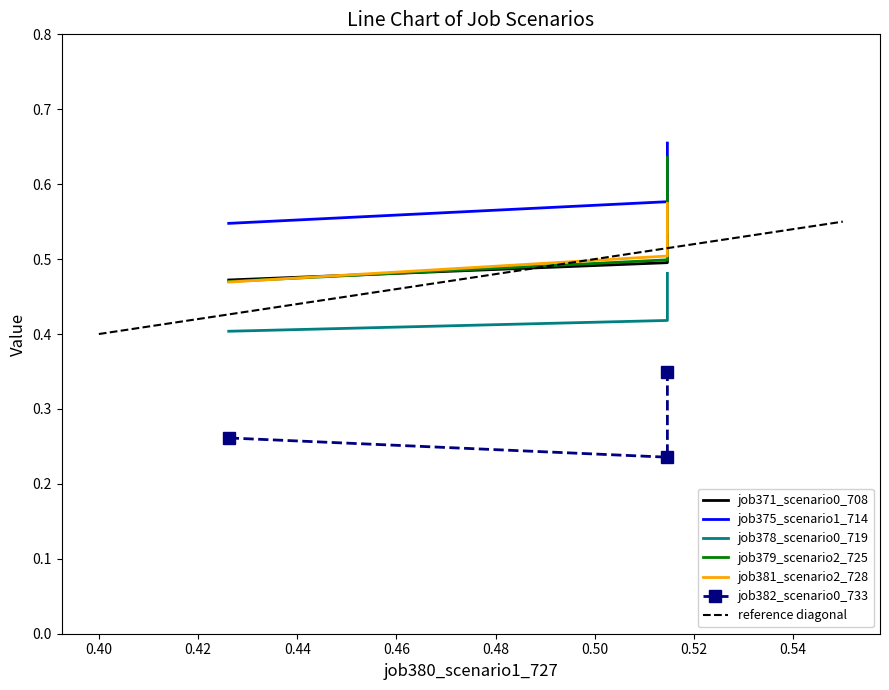

Which series has the largest total across all categories?

job375_scenario1_714